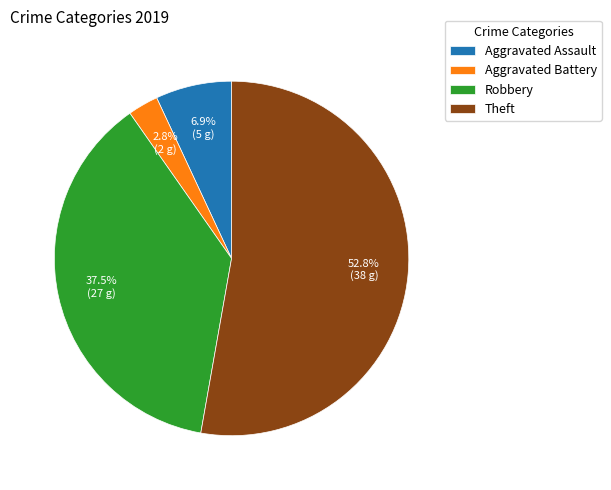

Which slice is the smallest?

Aggravated Battery